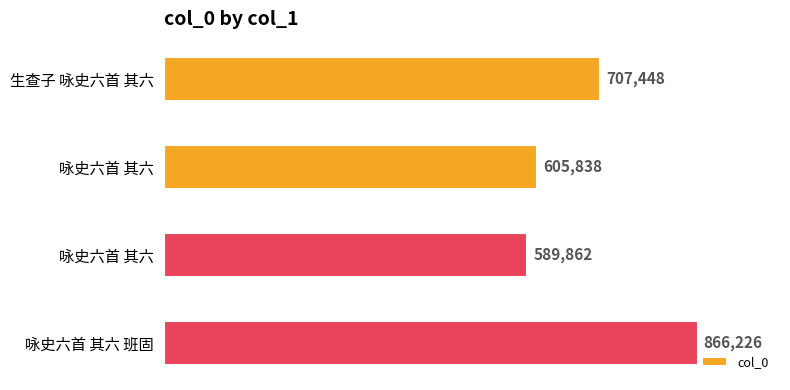

Count the number of categories in the chart.

4